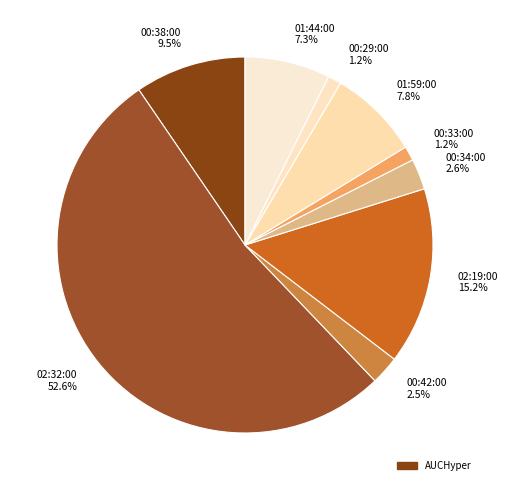

Does any single category account for the majority?

Yes